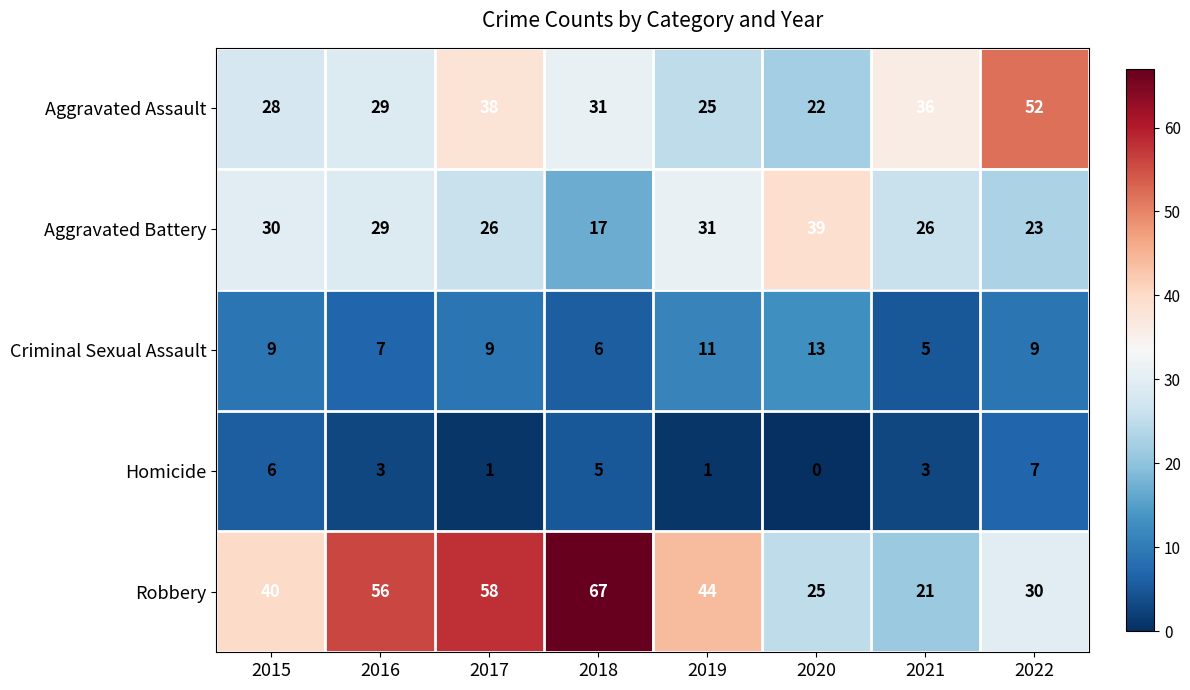

Read the Homicide value at 2022.

7